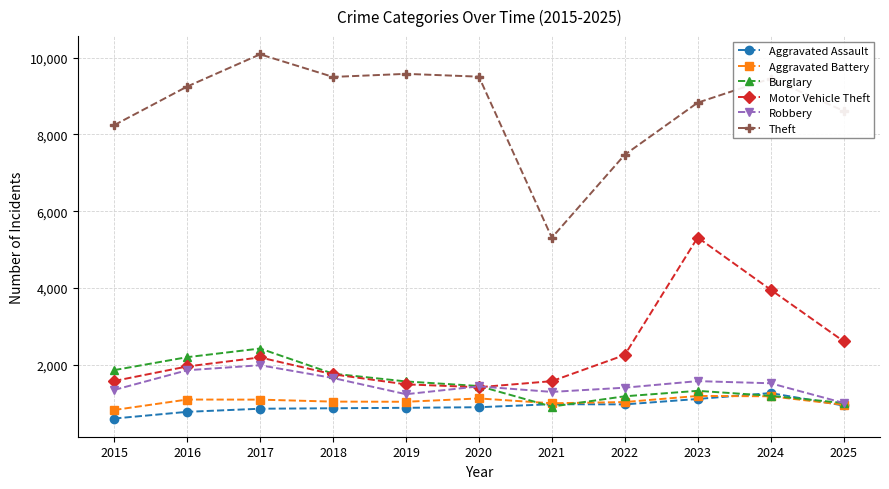

True or false: Motor Vehicle Theft and Theft intersect in this chart.

False